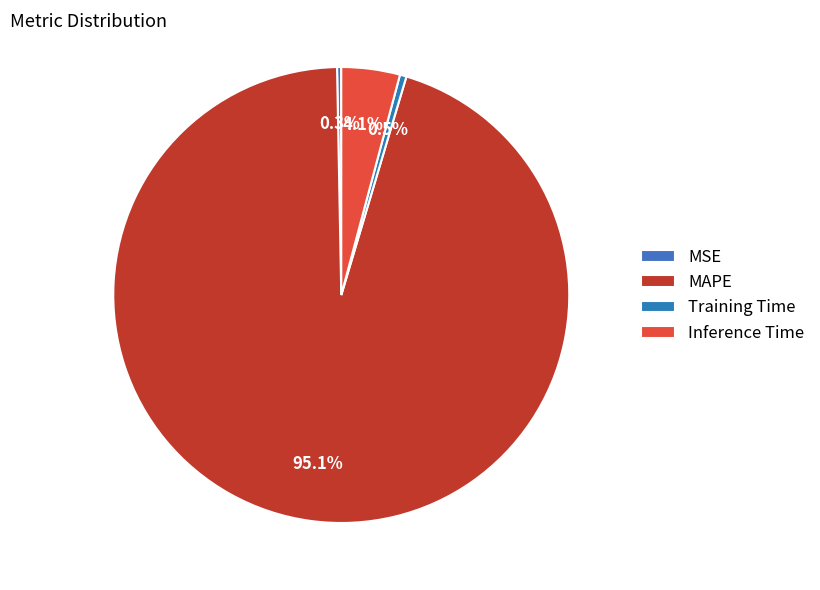

What is the total percentage of Inference Time and Training Time?

4.6%